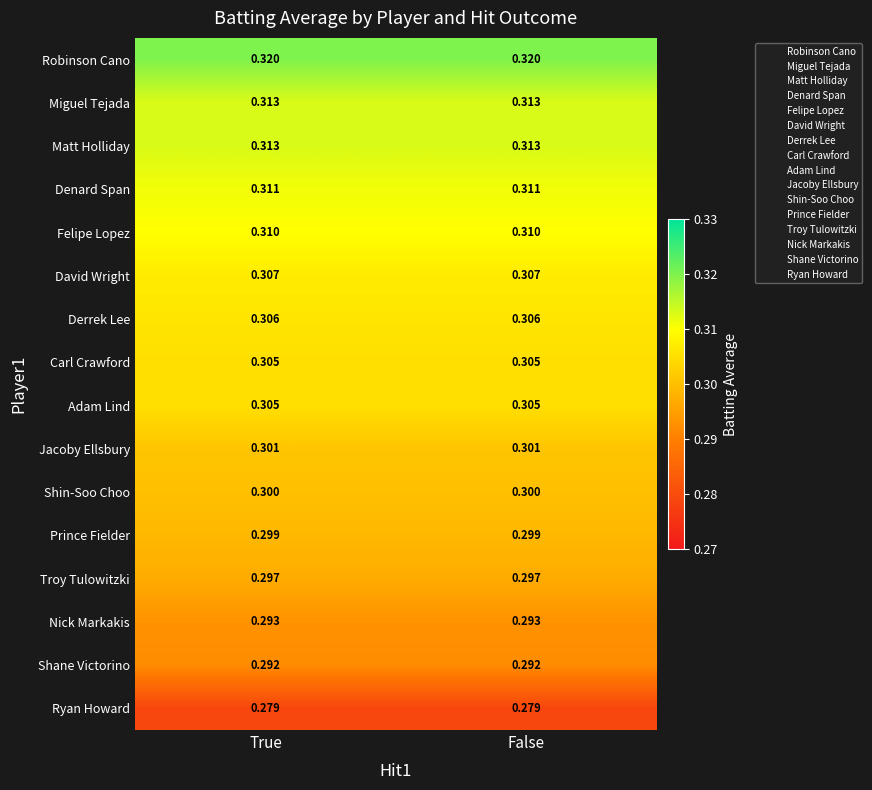

Is the value of Denard Span at True greater than the value of Prince Fielder at False?

Yes